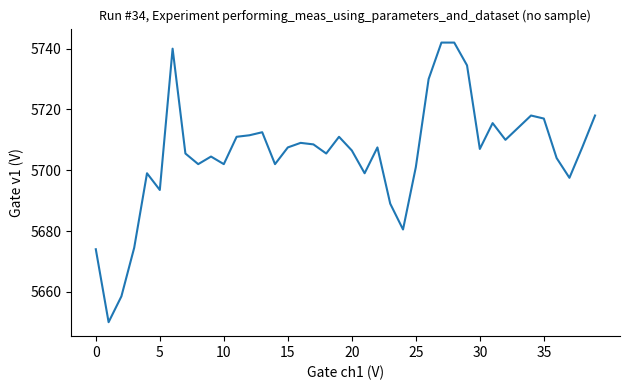

Reading left to right, extract all data points from this chart.

5674.0	5650.0	5658.5	5674.5	5699.0	5693.5	5740.0	5705.5	5702.0	5704.5	5702.0	5711.0	5711.5	5712.5	5702.0	5707.5	5709.0	5708.5	5705.5	5711.0	5706.5	5699.0	5707.5	5689.0	5680.5	5701.0	5730.0	5742.0	5742.0	5734.5	5707.0	5715.5	5710.0	5714.0	5718.0	5717.0	5704.0	5697.5	5707.5	5718.0